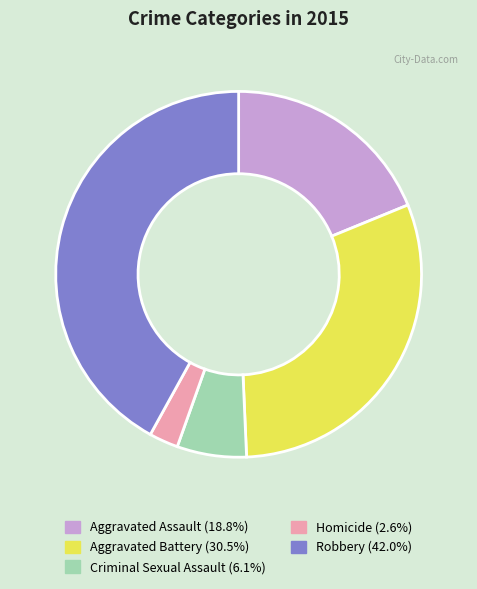

Combined, do Homicide and Robbery account for over 50%?

No